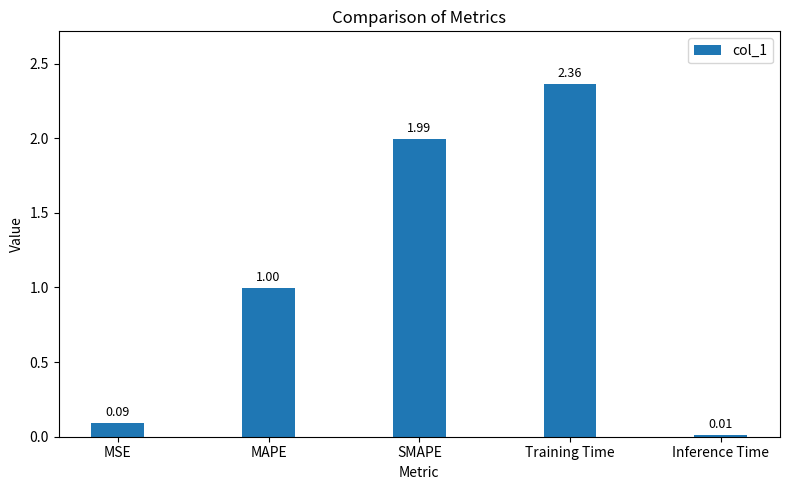

Which has a higher value, MAPE or Training Time?

Training Time